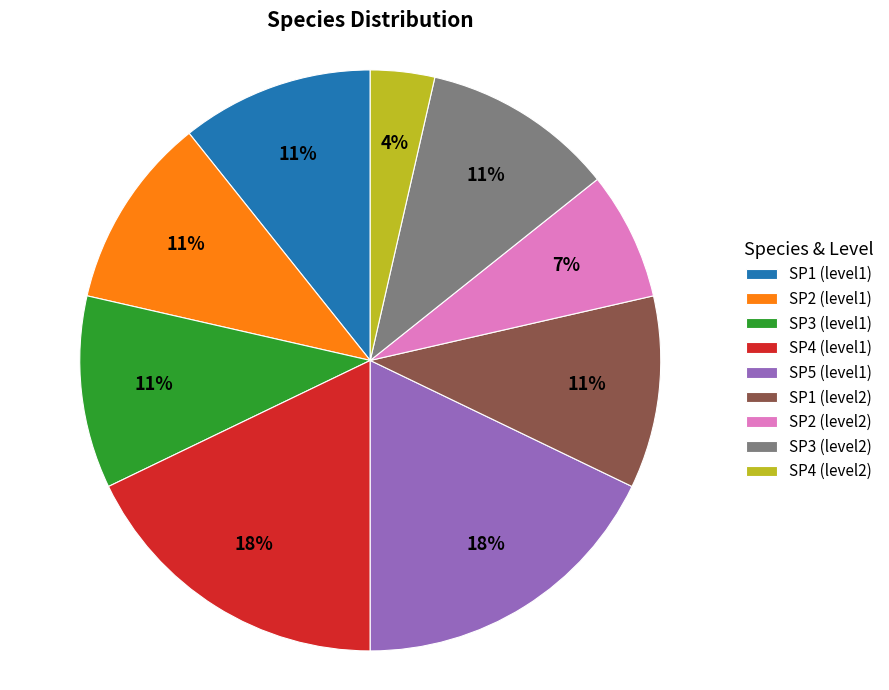

Which has a higher value, SP5 (level1) or SP3 (level1)?

SP5 (level1)